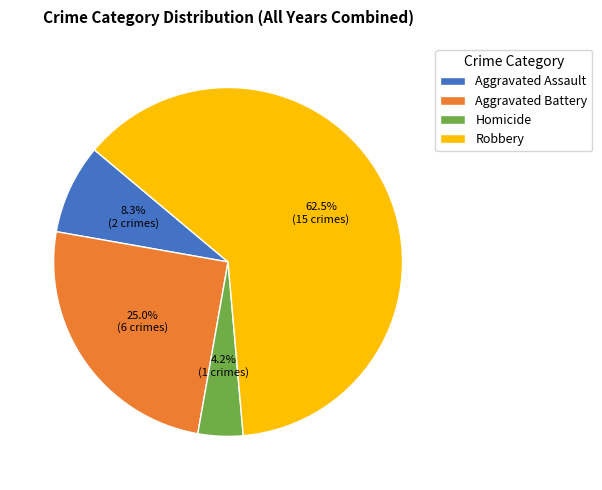

Between Aggravated Battery and Aggravated Assault, which is larger?

Aggravated Battery